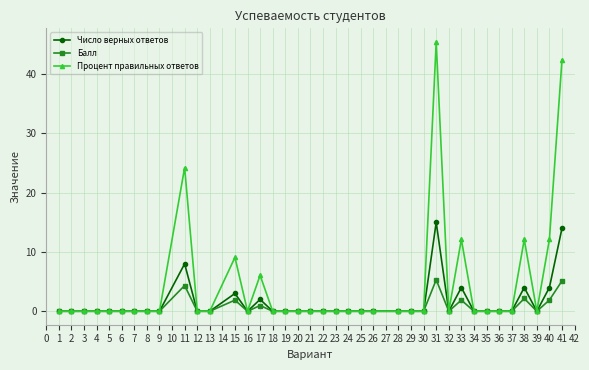

Which series has the largest range (max minus min)?

Процент правильных ответов